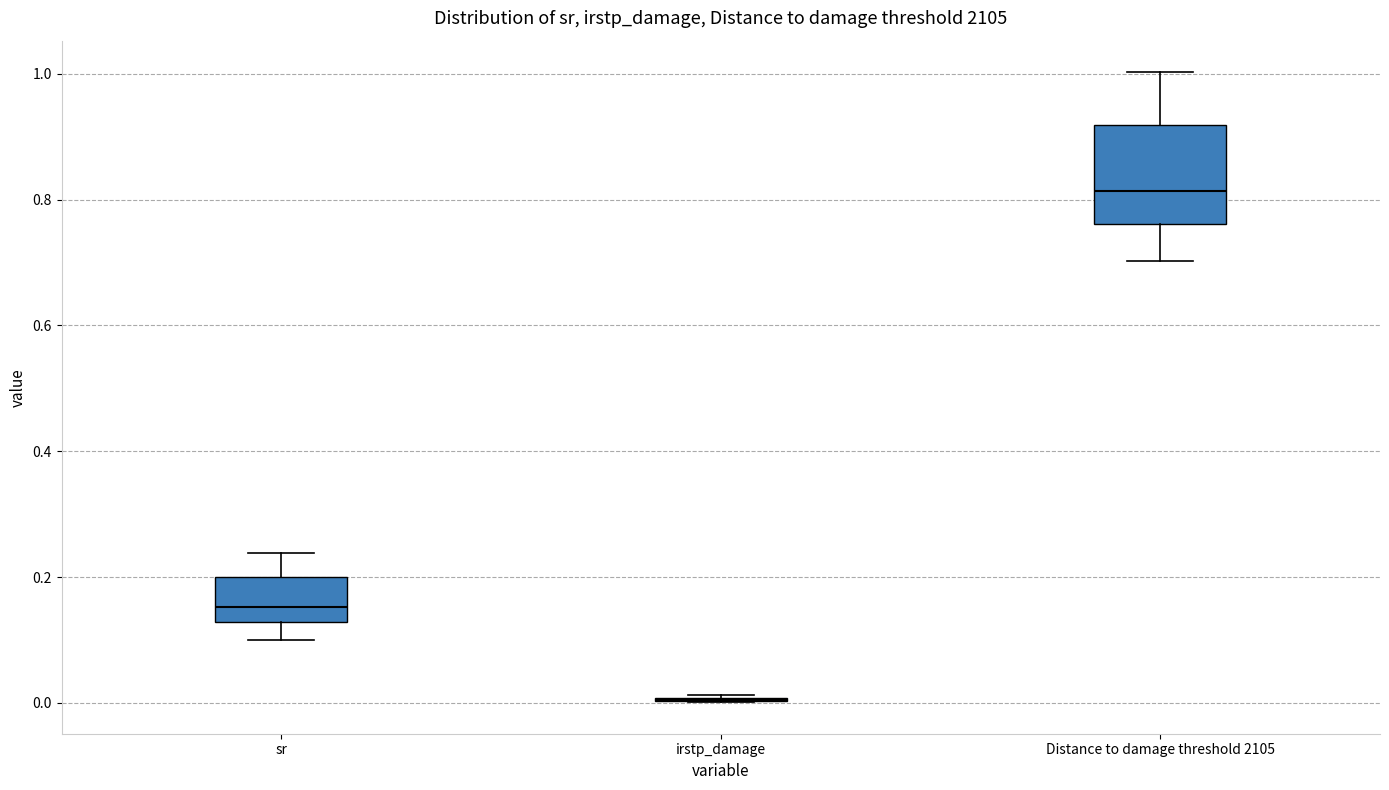

Reading left to right, read every box against the y-axis: the position of its median line, the range the box covers, and the ends of its whiskers. The values are not printed on the chart, so give them approximately, as read against the axis.

sr: median 0.16, box 0.12 to 0.20, whiskers 0.10 to 0.24
irstp_damage: box collapsed to a line at 0.00, whiskers 0.00 to 0.02
Distance to damage threshold 2105: median 0.82, box 0.76 to 0.92, whiskers 0.70 to 1.00